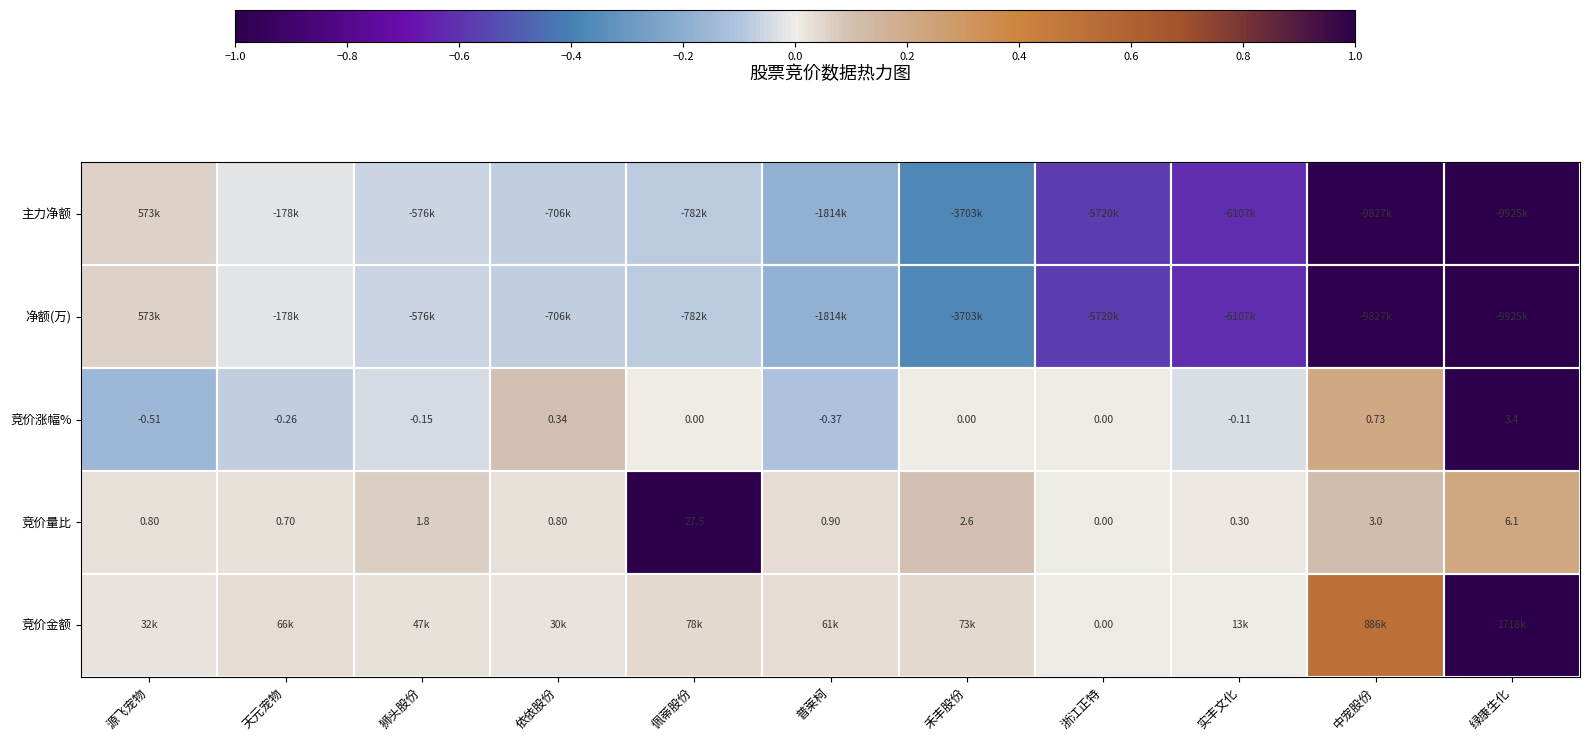

At which label does 竞价涨幅% first exceed 0?

依依股份